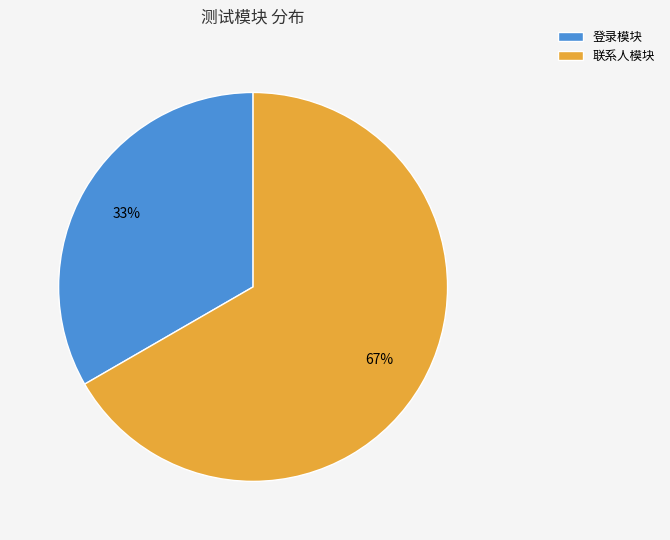

Does 登录模块 account for over 50% of the chart?

No